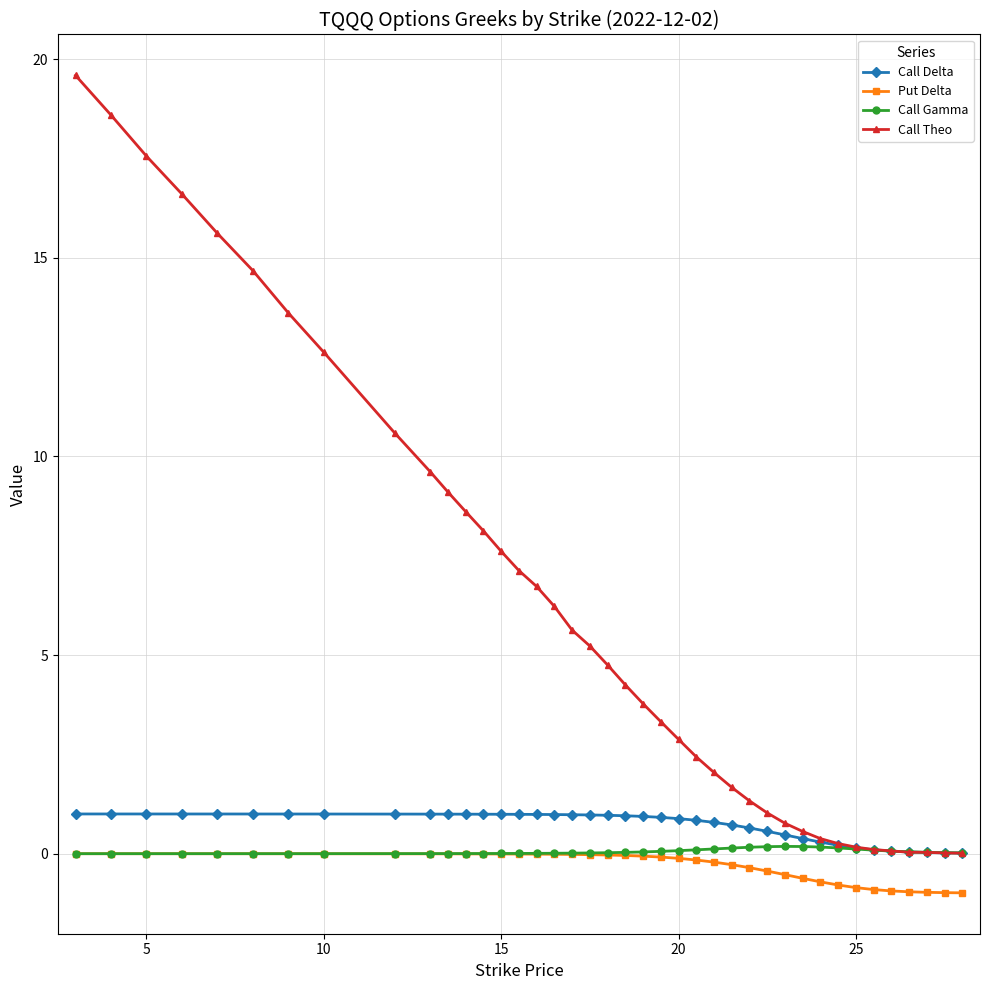

Which series has the widest spread of values?

Call Theo